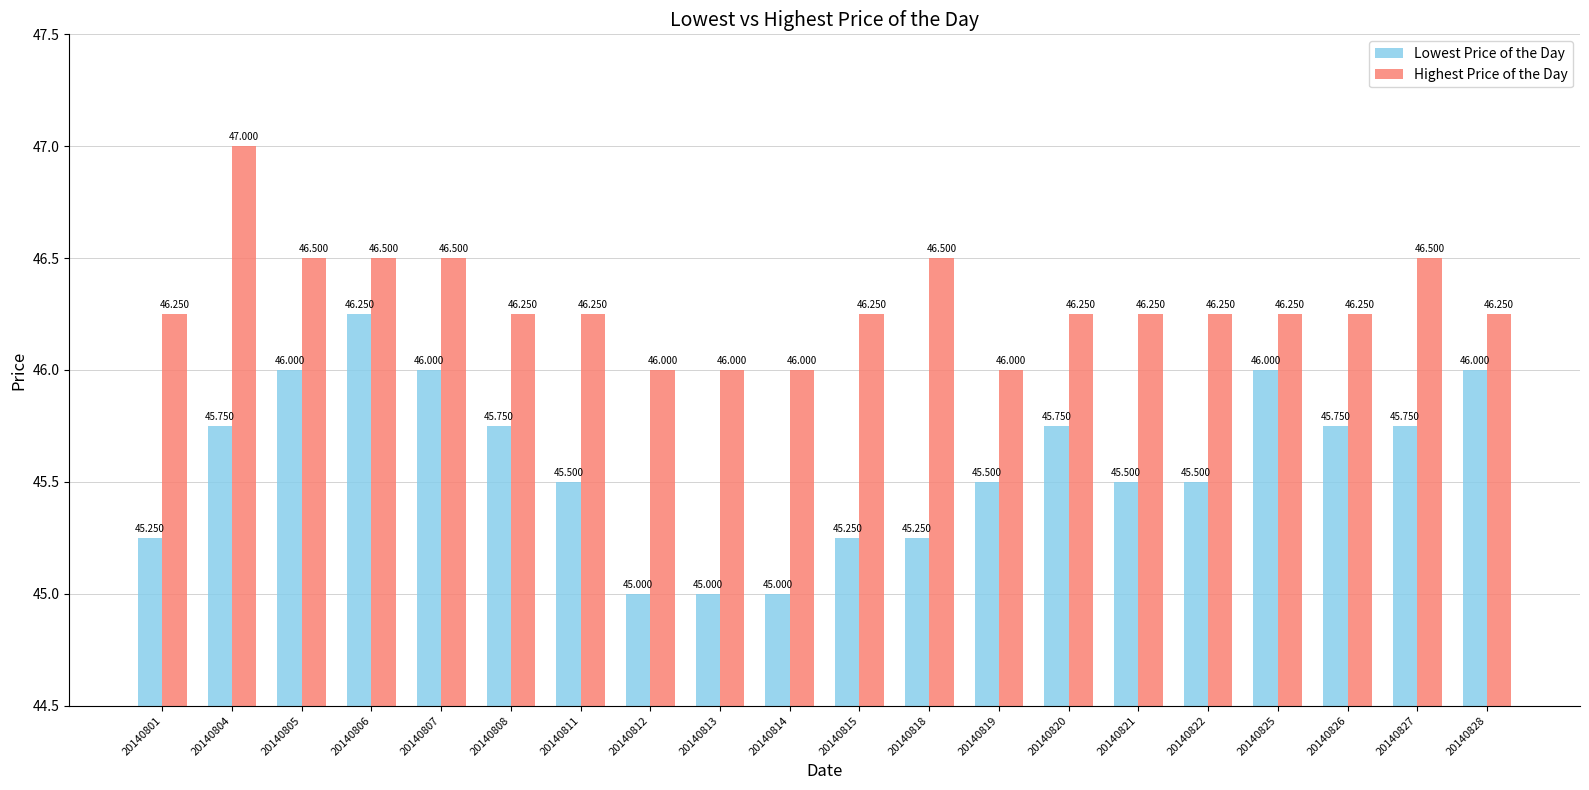

The value of Highest Price of the Day at 20140808 is 26.0. True or false?

False